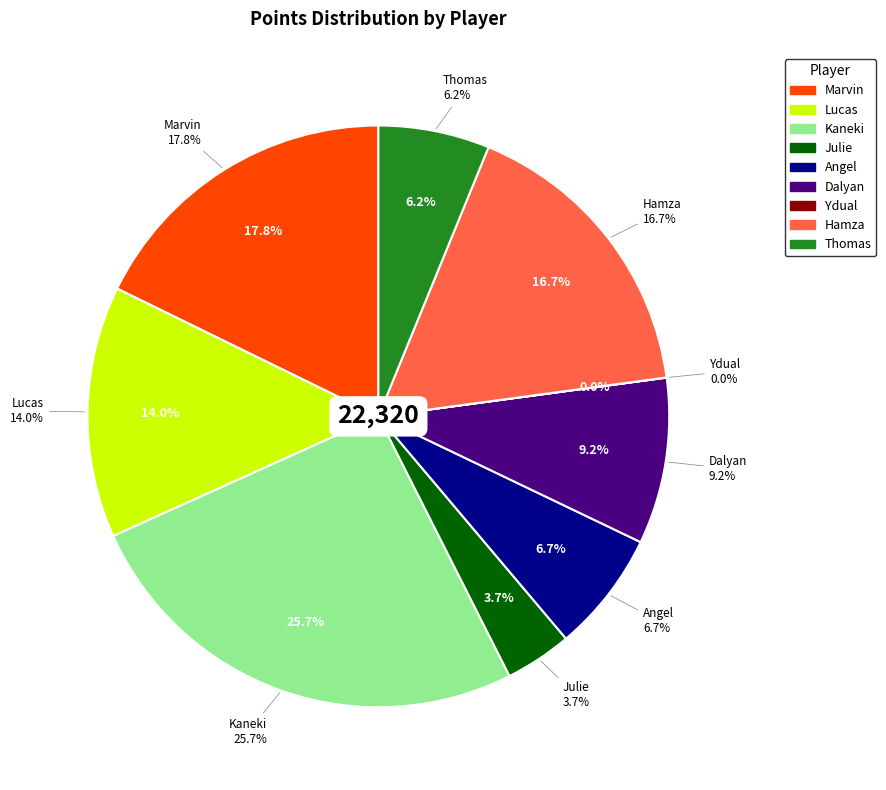

What is the largest slice in the pie chart?

Kaneki